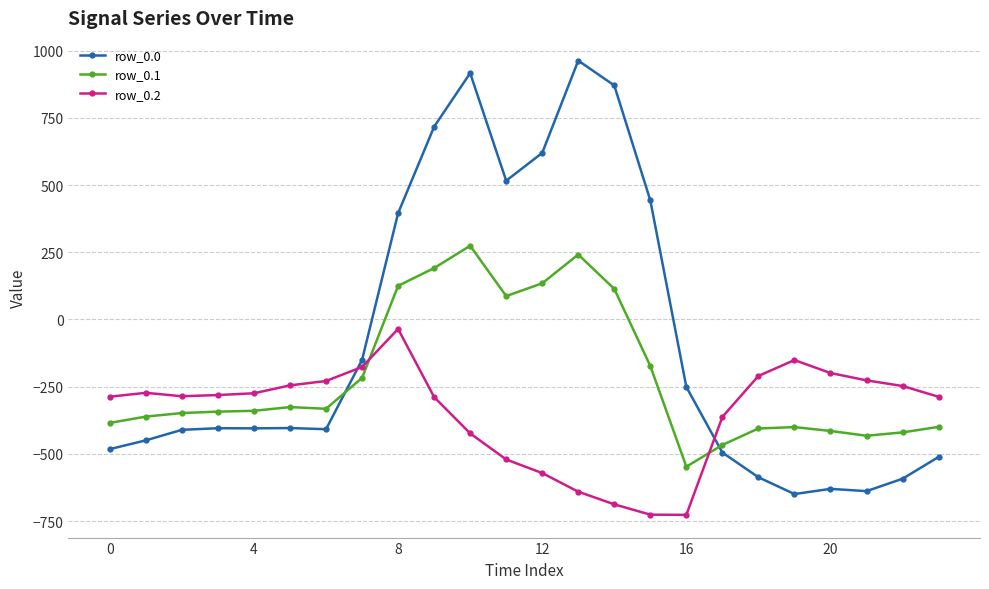

True or false: row_0.1 and row_0.2 cross at least once.

True